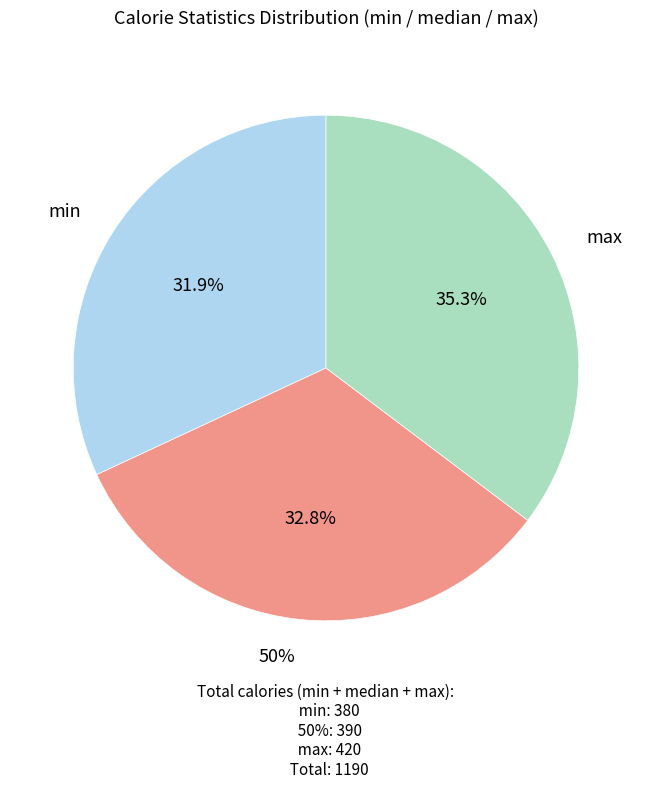

What is the change in value from min to 50%?

+10